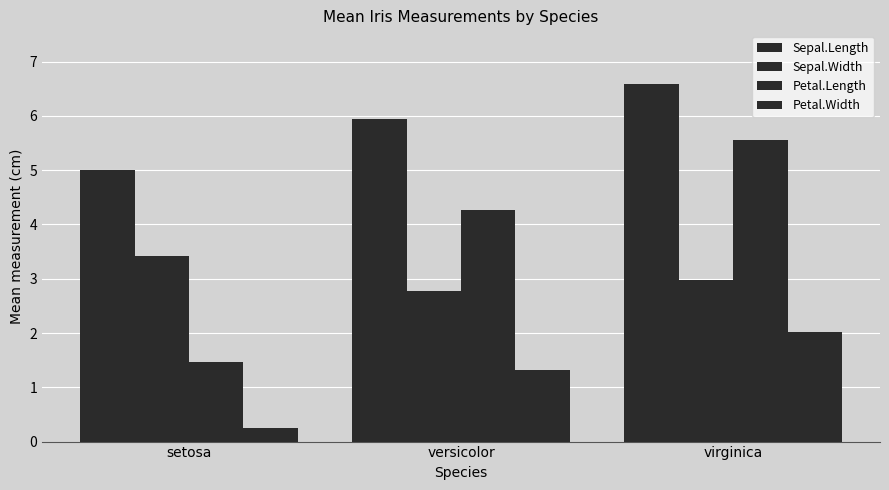

Count the number of categories in the chart.

3